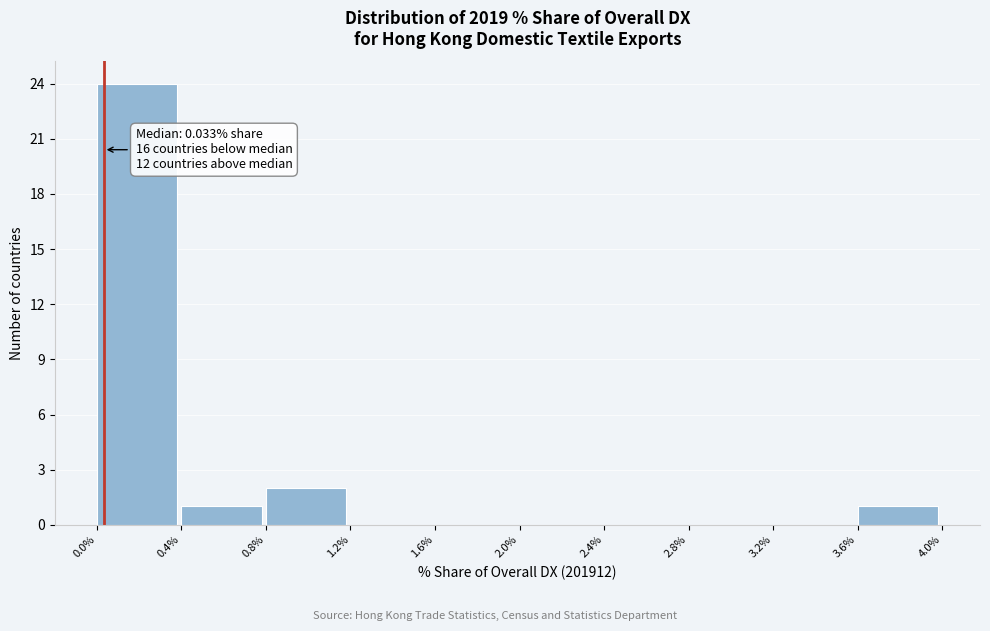

Which range on the x-axis has the tallest bar?

0.0% to 0.4%